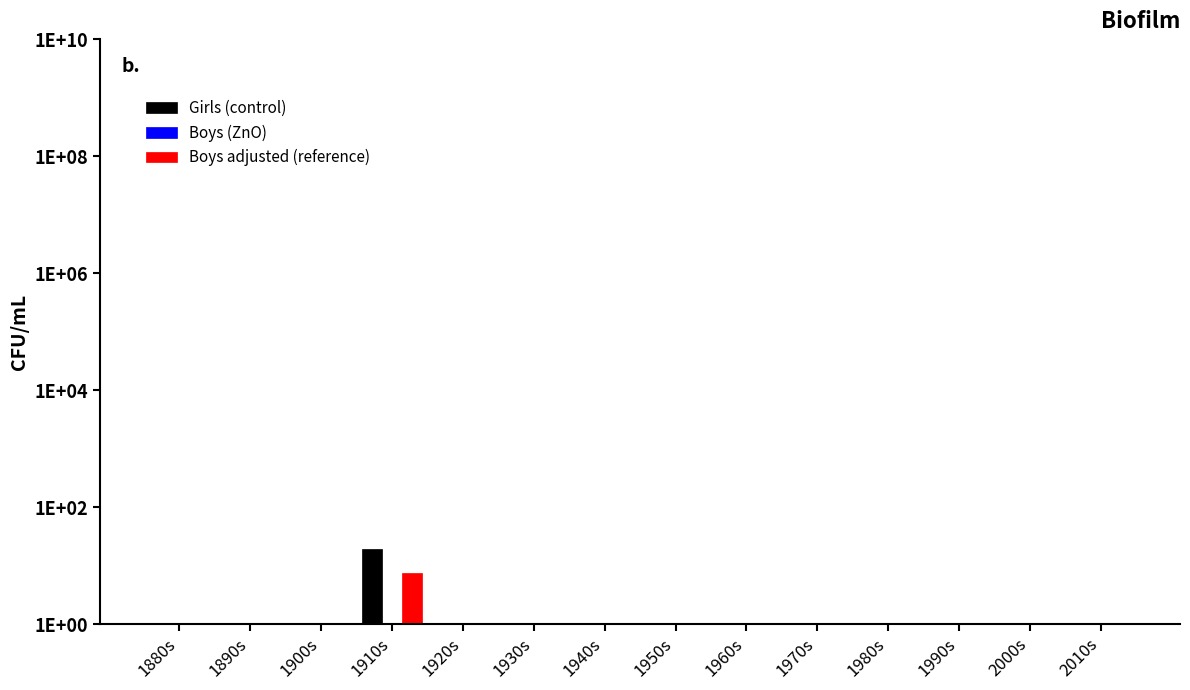

What is the minimum value shown in the chart?

1.0